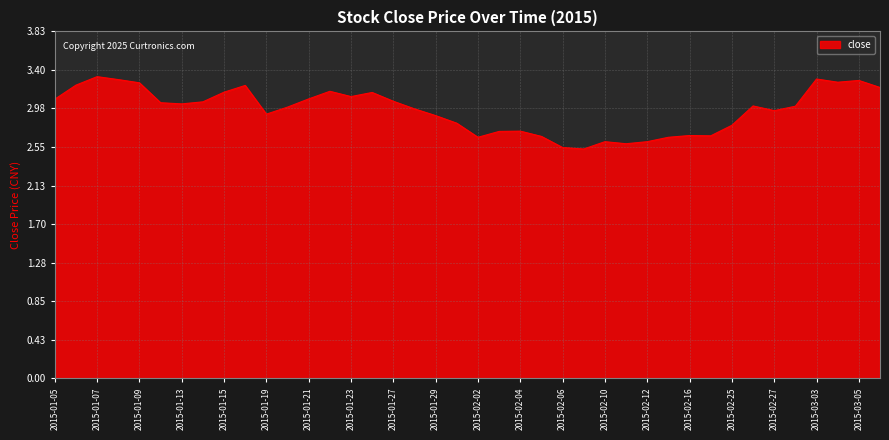

What is the difference between the maximum and minimum values?

0.8